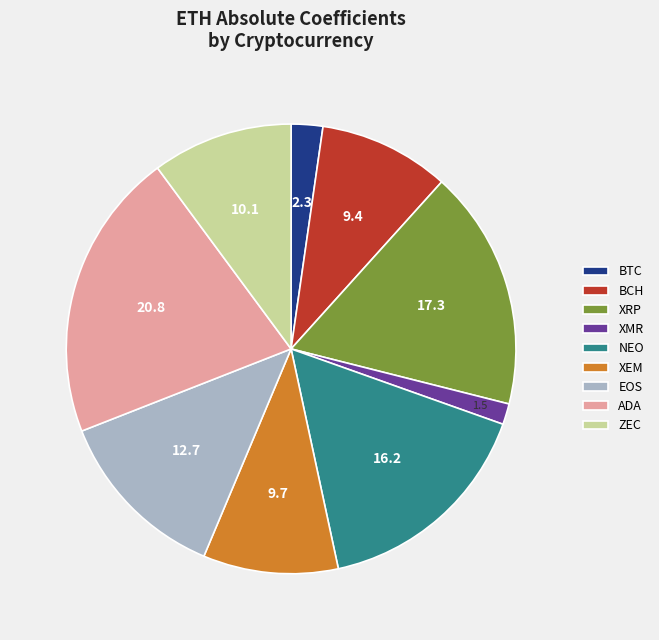

True or false: XRP accounts for 4% of the total.

False